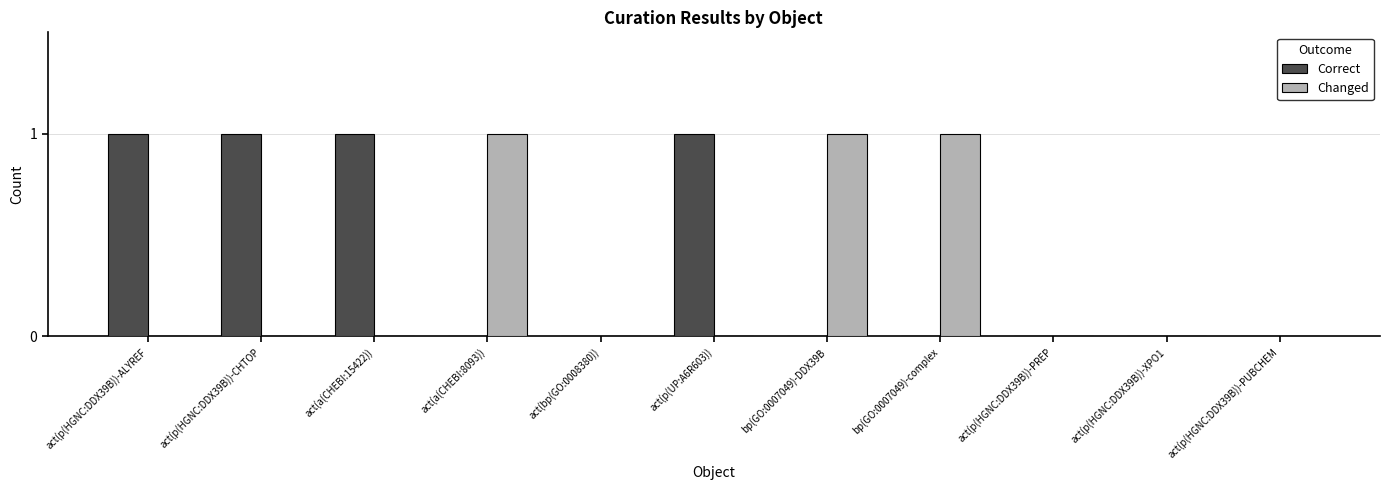

Which series has the largest total across all categories?

Correct